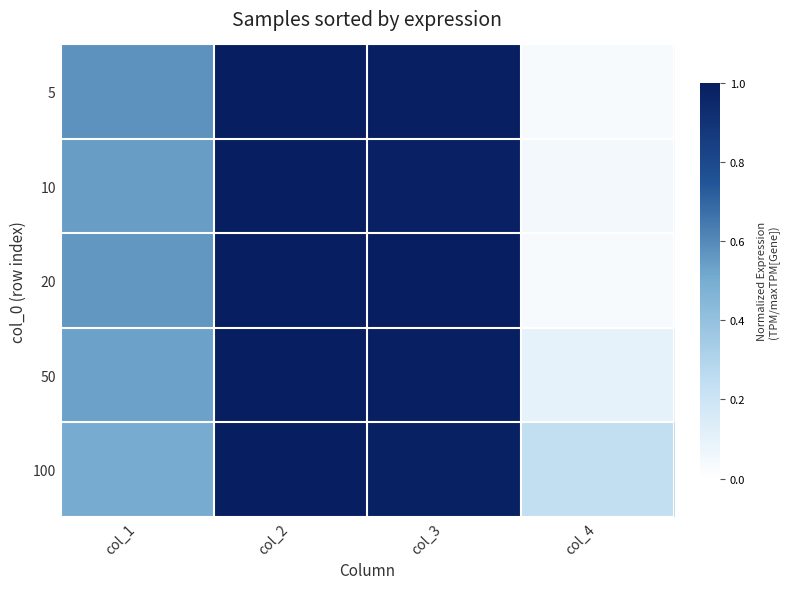

Rank the series at col_4 from highest to lowest value.

100, 50, 10, 5, 20